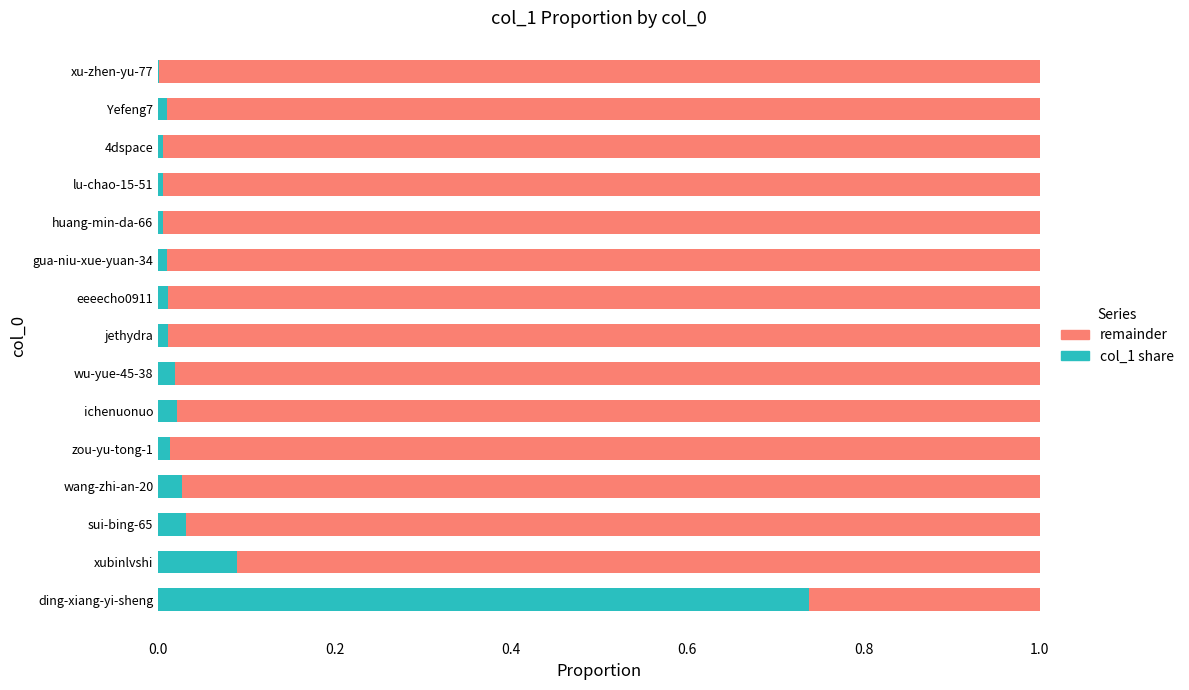

Is it true that complement equals 0.2 at jethydra?

False